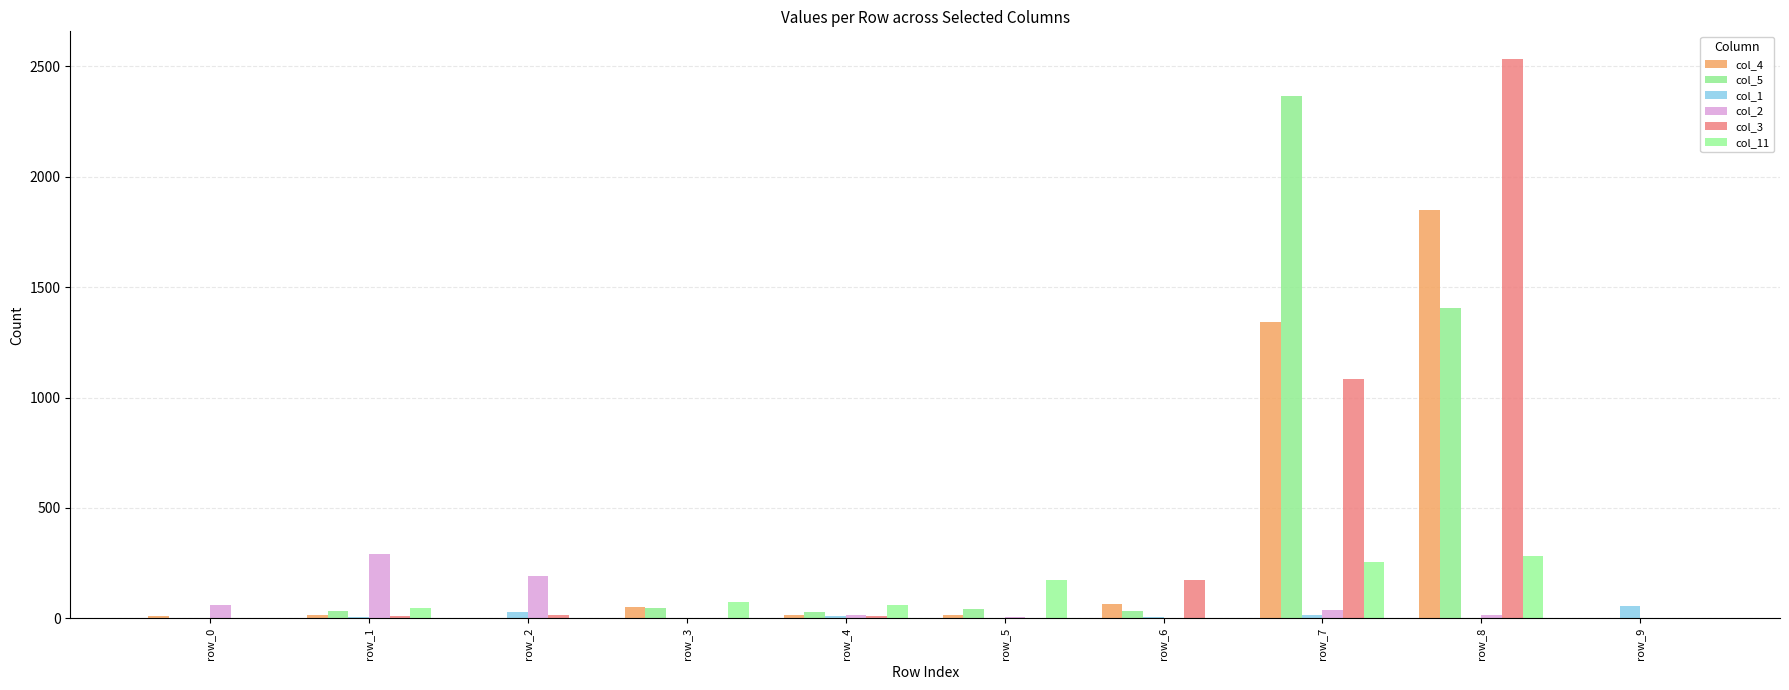

Where is col_2 nearest to the value 146?

row_2